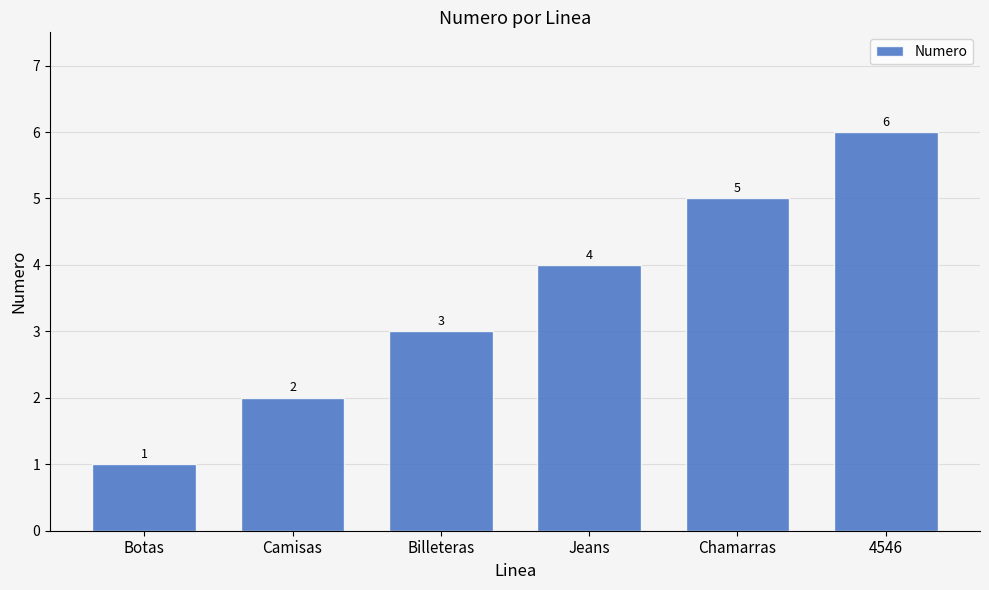

Count the values in the range 2 to 5.

4